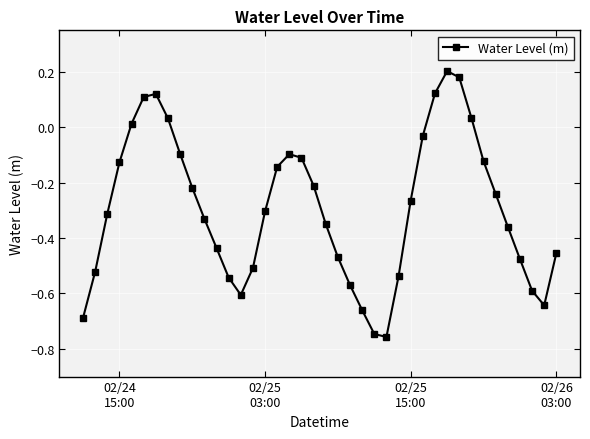

What is the difference between the second highest and second lowest values?

0.9